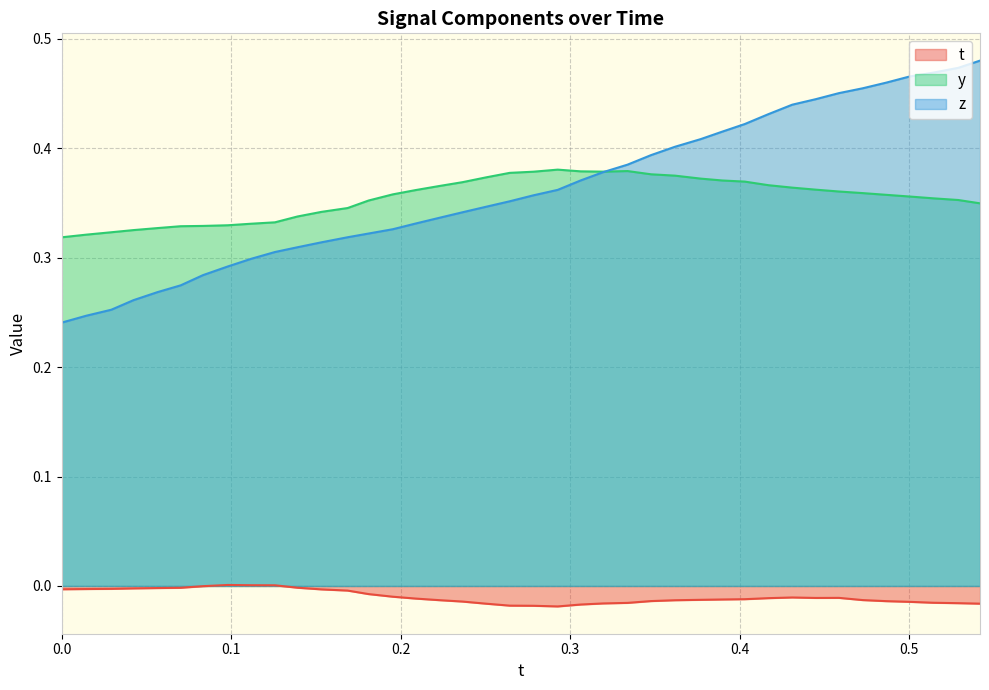

True or false: t and y cross at least once.

False